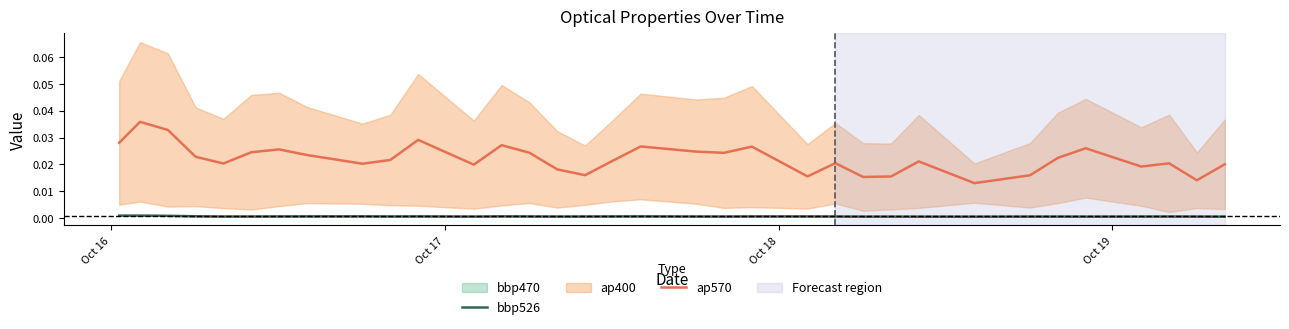

True or false: bbp526 and ap570 cross at least once.

False